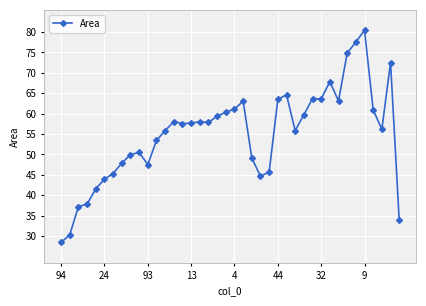

Count the number of categories in the chart.

40